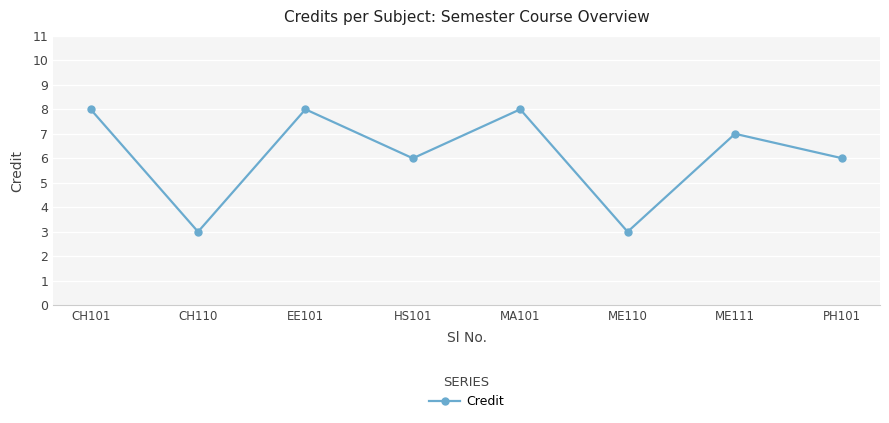

What position from the left is ME111?

7